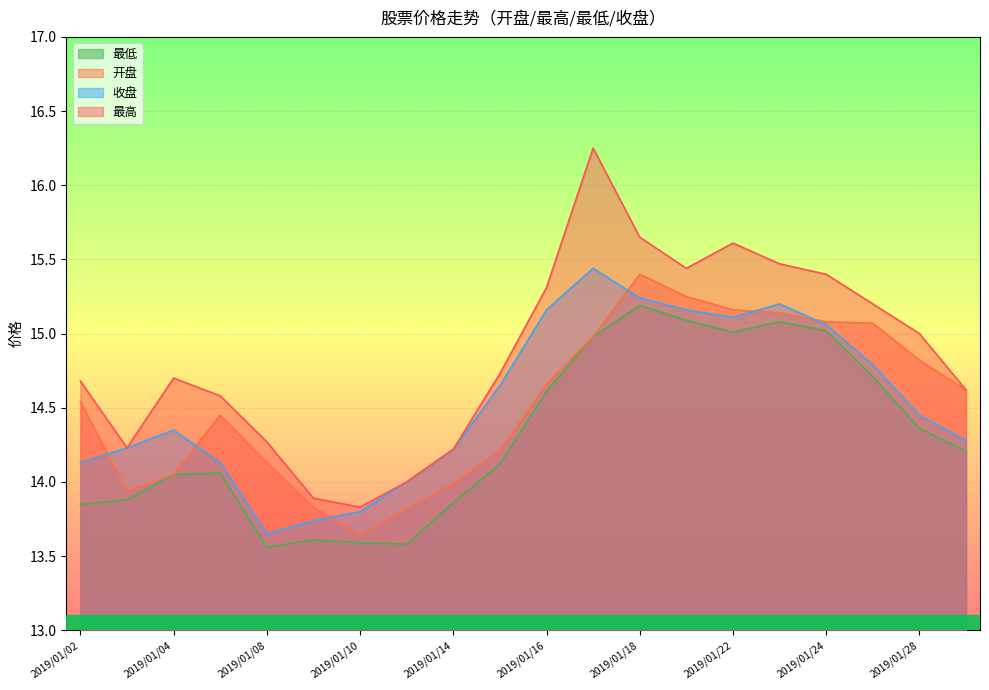

At which category is the sum across all series the highest?

2019/01/17